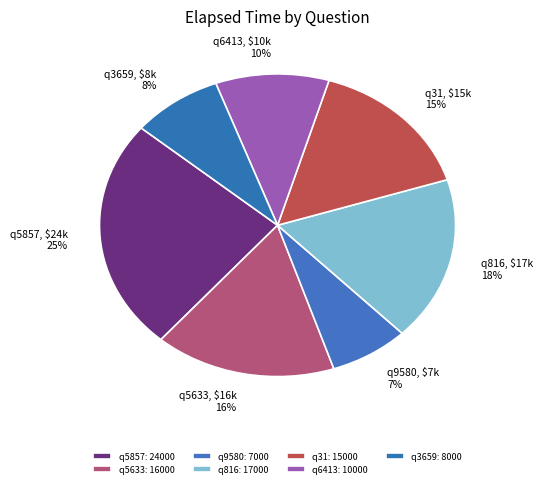

What portion of the pie excludes q31?

84.5%